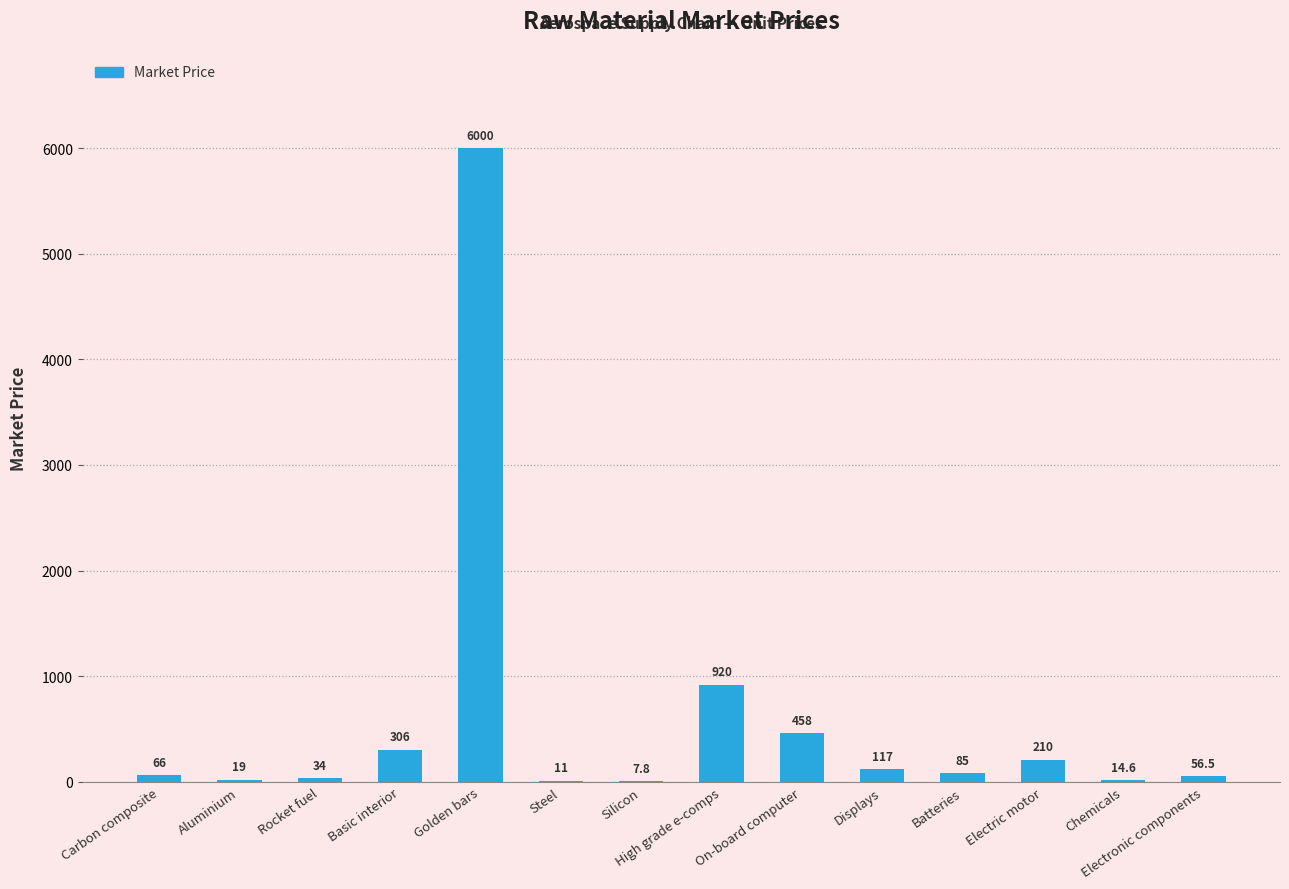

Which label corresponds to the largest value in the chart?

Golden bars